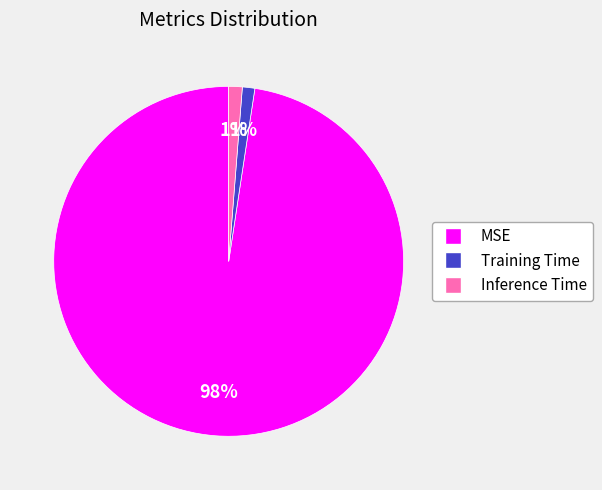

Is it true that Training Time is 1% of the pie?

True